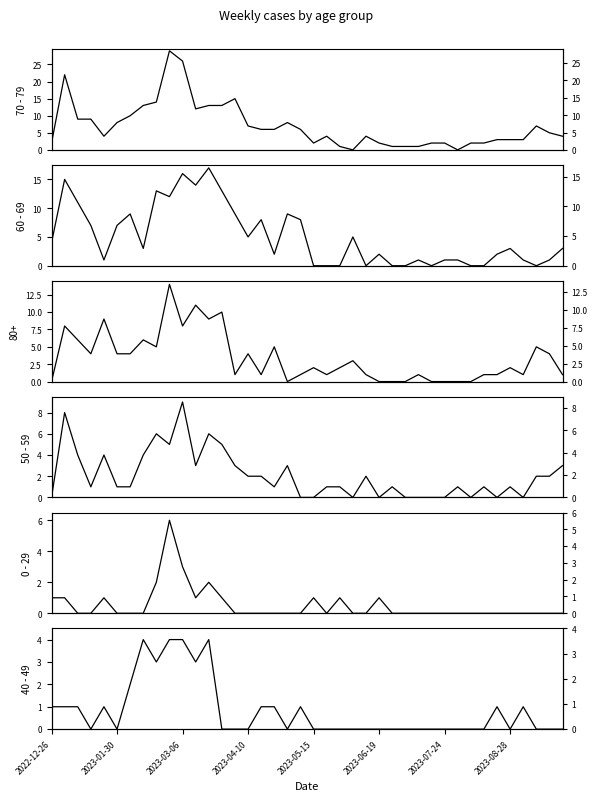

Between 9 and 22, which series saw the biggest shift?

70 - 79